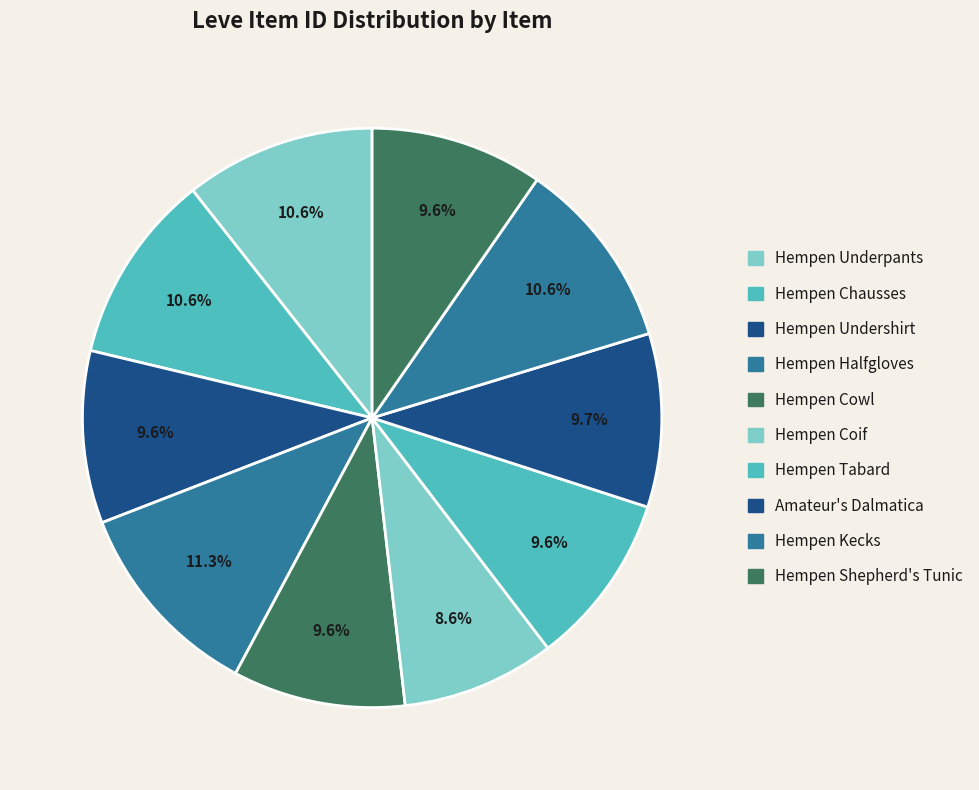

Count the number of slices in the pie.

10